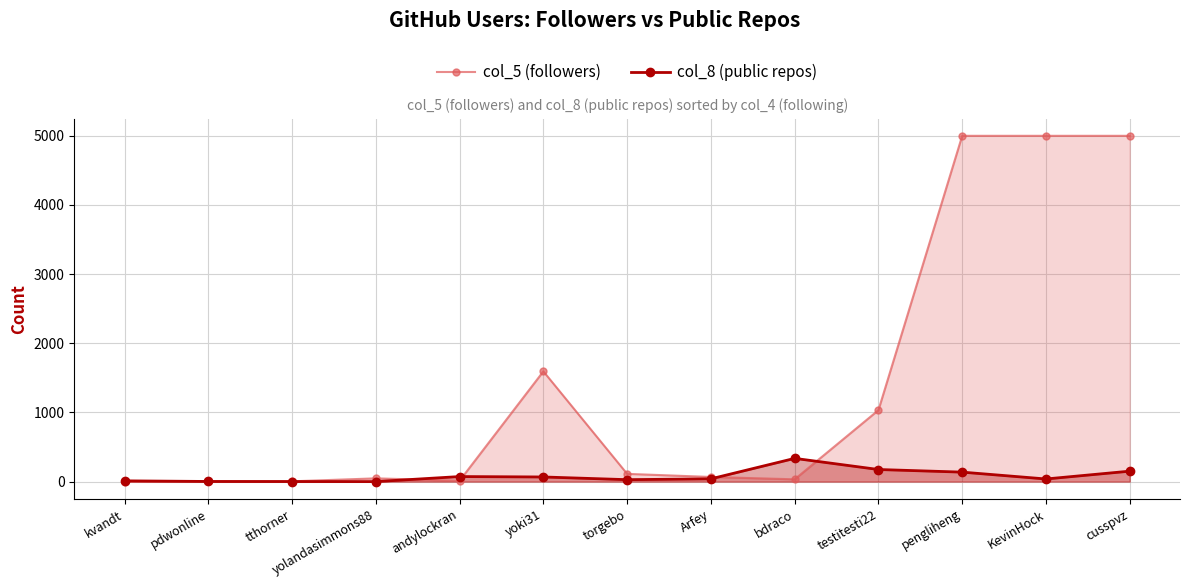

How many times do col_8 (public repos) and col_5 (followers) cross each other?

5